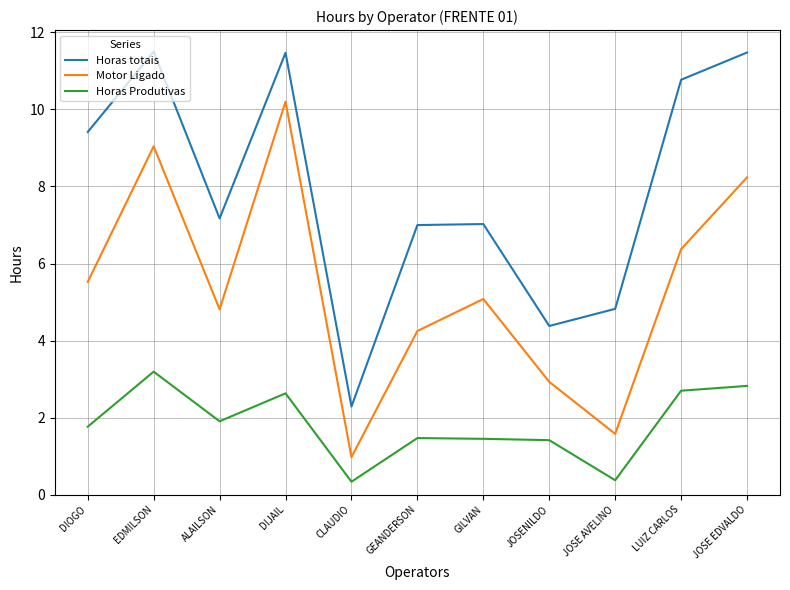

What value does the Motor Ligado series have at GILVAN?

5.1